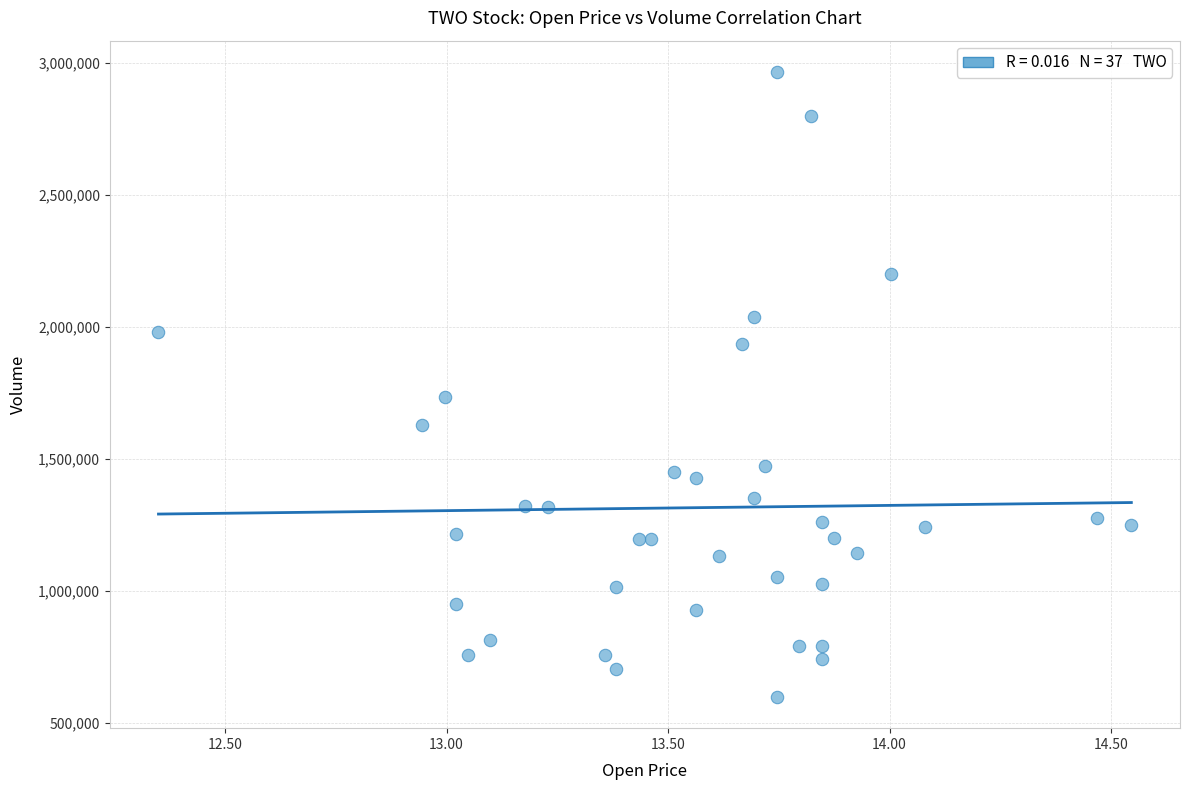

What is the range of Y values (max minus min)?

2369400